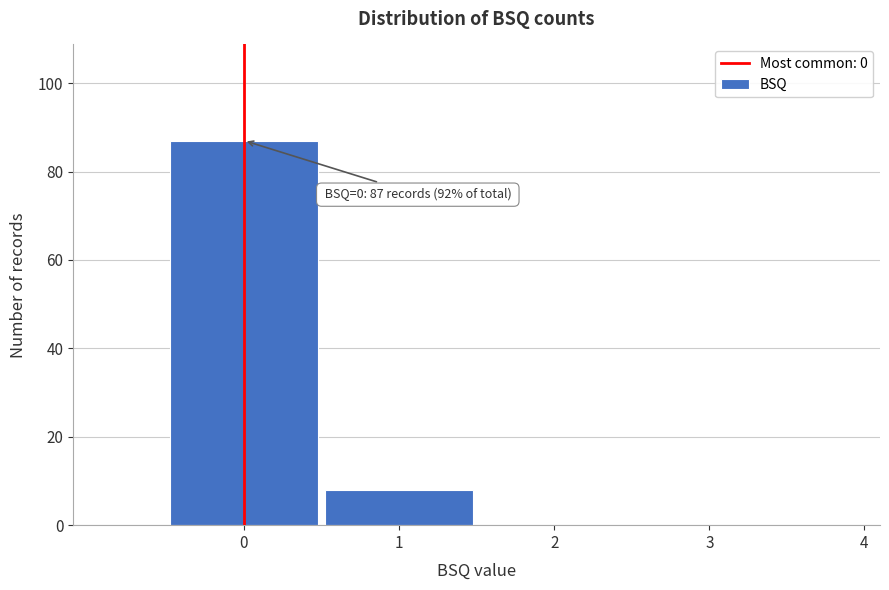

Reading right to left, what are all the values shown in this chart?

4=0	3=0	2=0	1=8	0=87